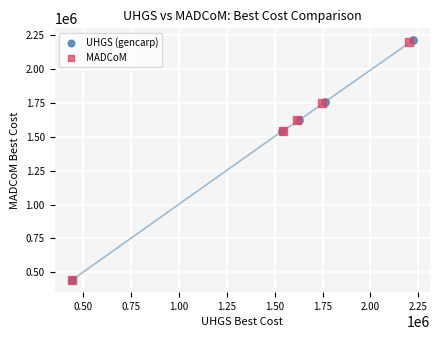

Which series has the largest Y range (max minus min)?

UHGS (gencarp)